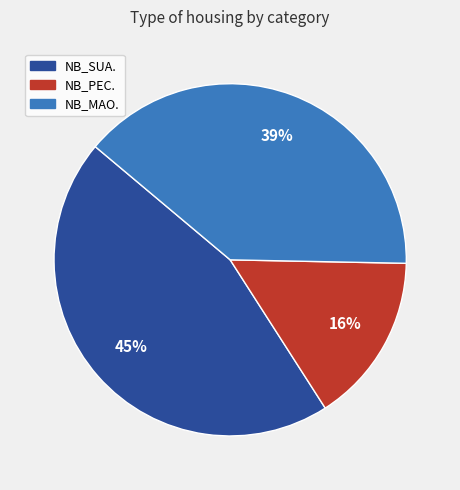

To the nearest percent, what is the average slice percentage?

33%